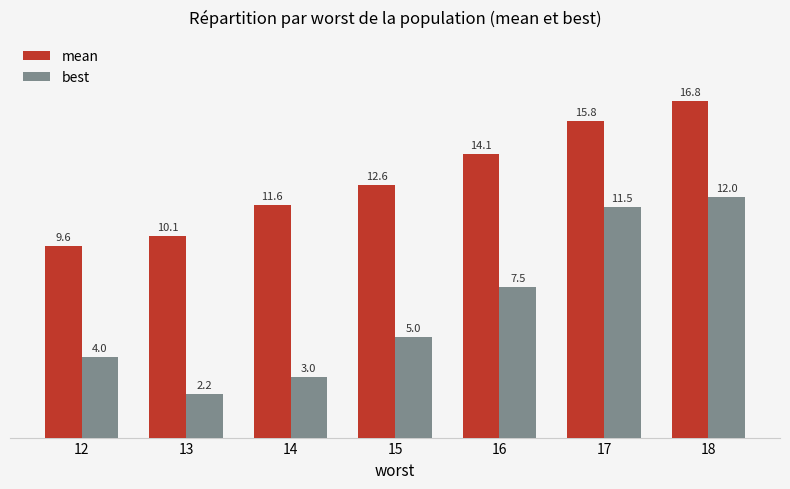

The value of best at 16 is 7.5. True or false?

True